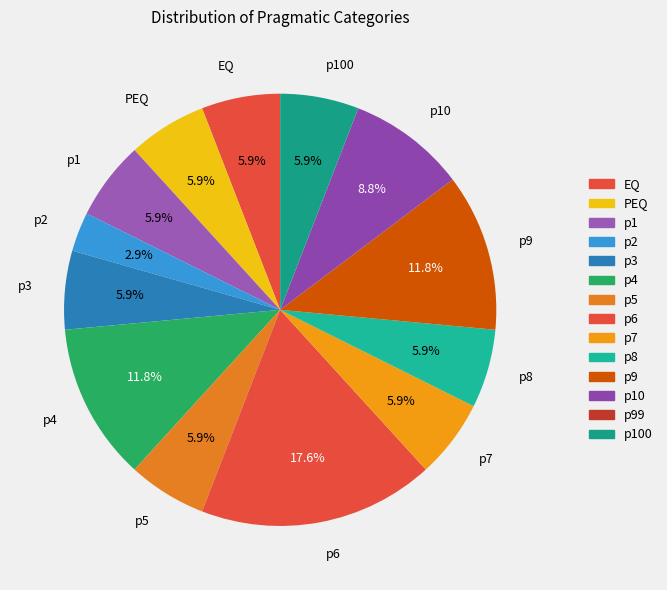

Does p100 represent more than half of the total?

No